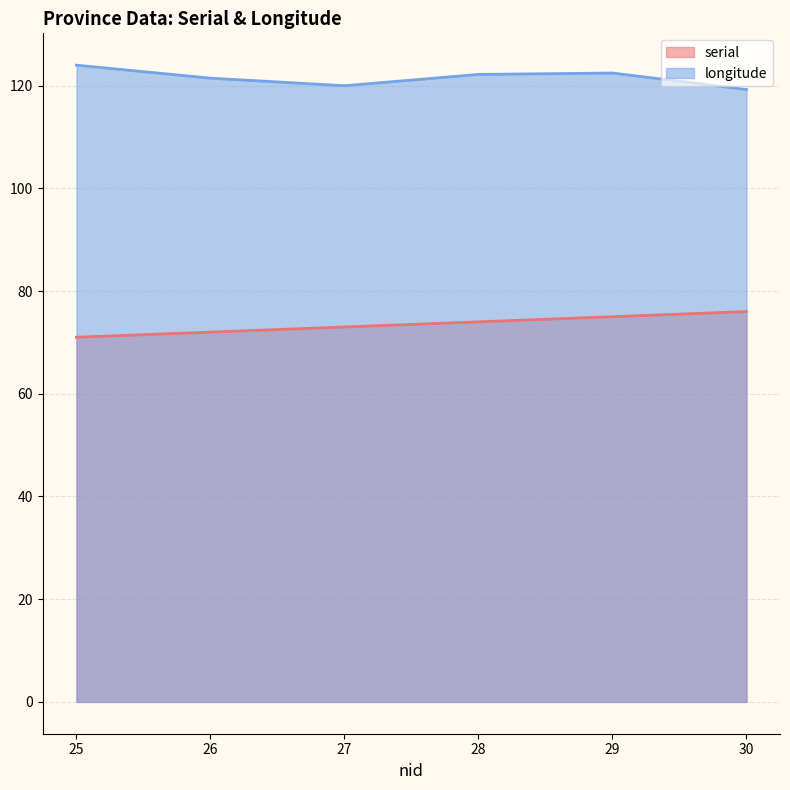

Reading left to right, list all the values displayed in this chart.

serial: 25=71.0	26=72.0	27=73.0	28=74.0	29=75.0	30=76.0
longitude: 25=124.0	26=121.4	27=120.0	28=122.2	29=122.4	30=119.2